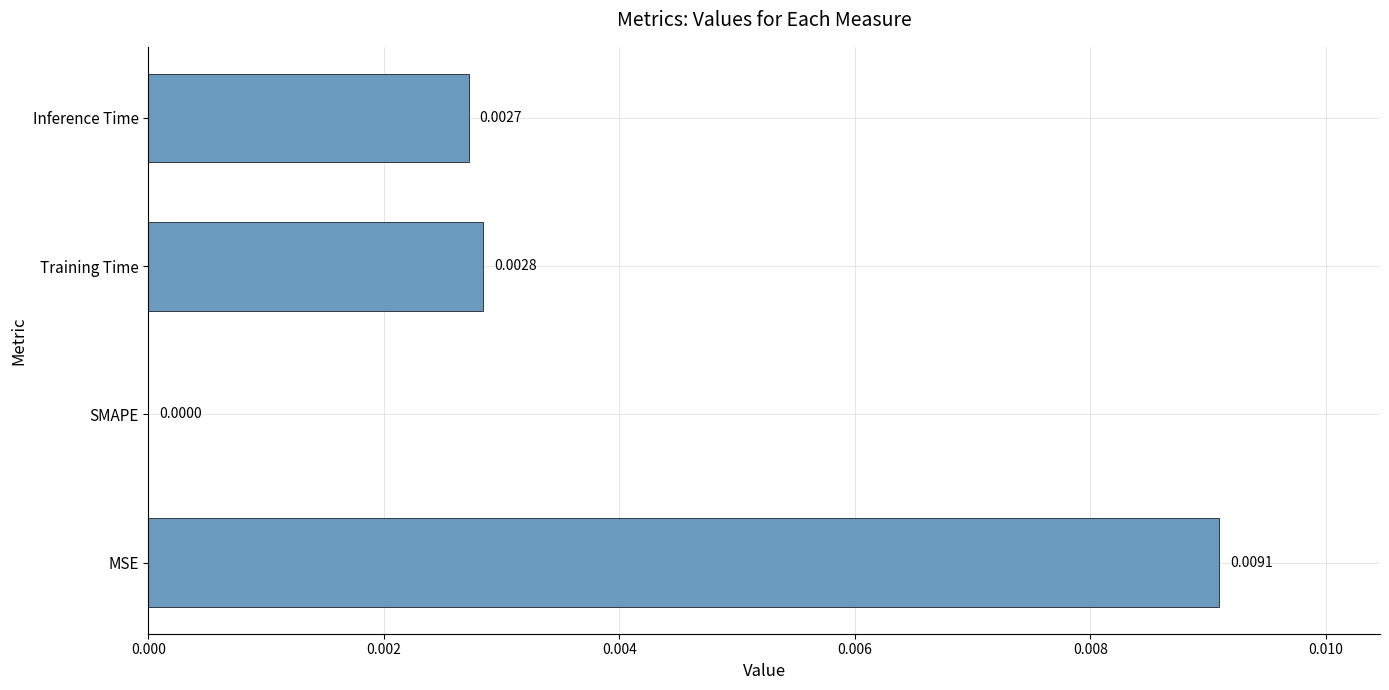

Which has a higher value, MSE or Inference Time?

MSE